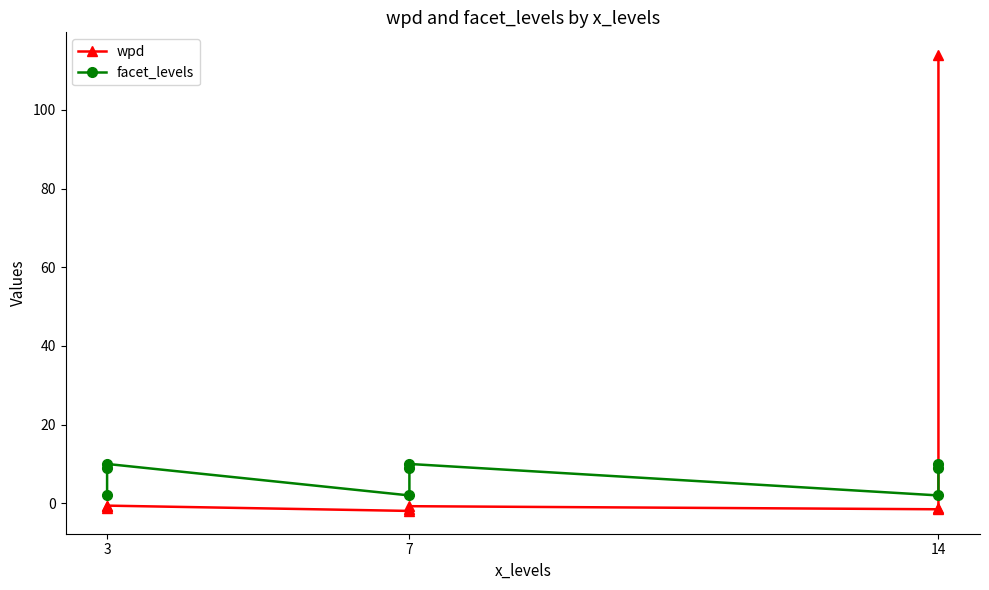

Which series has the largest total across all categories?

wpd